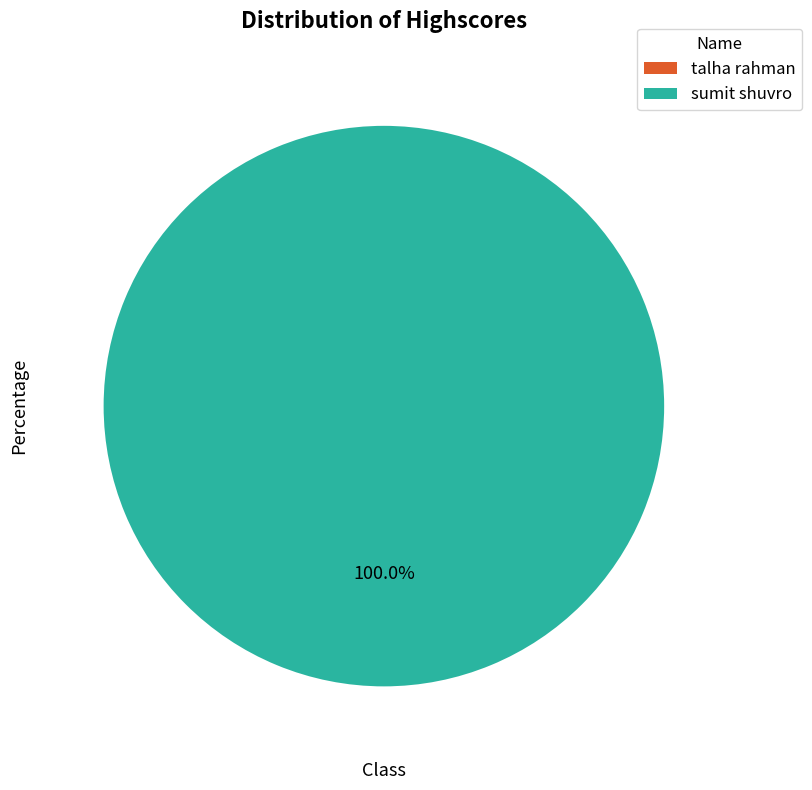

Is sumit shuvro the majority of the pie?

Yes